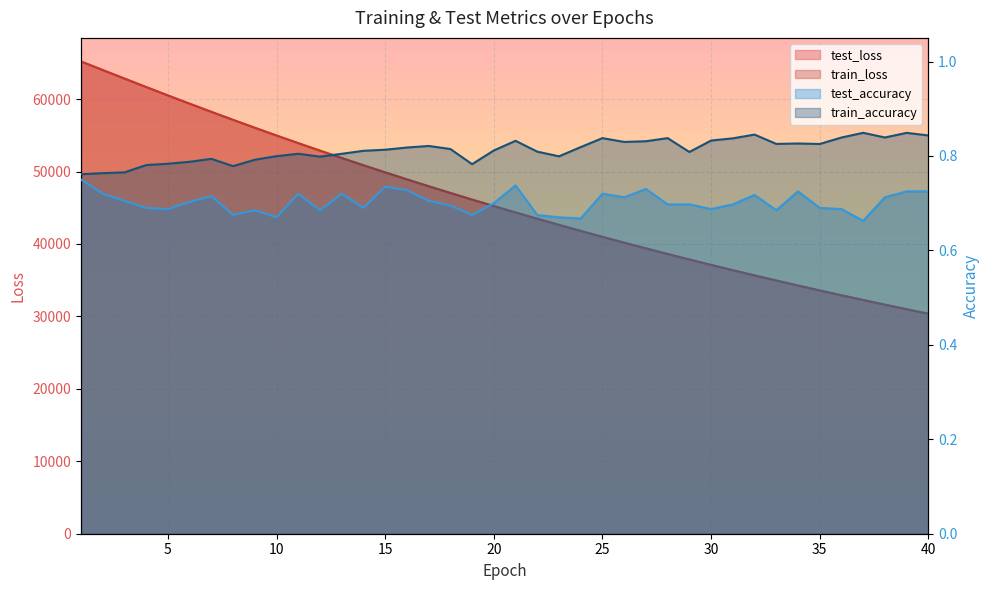

True or false: train_loss and test_loss cross at least once.

False